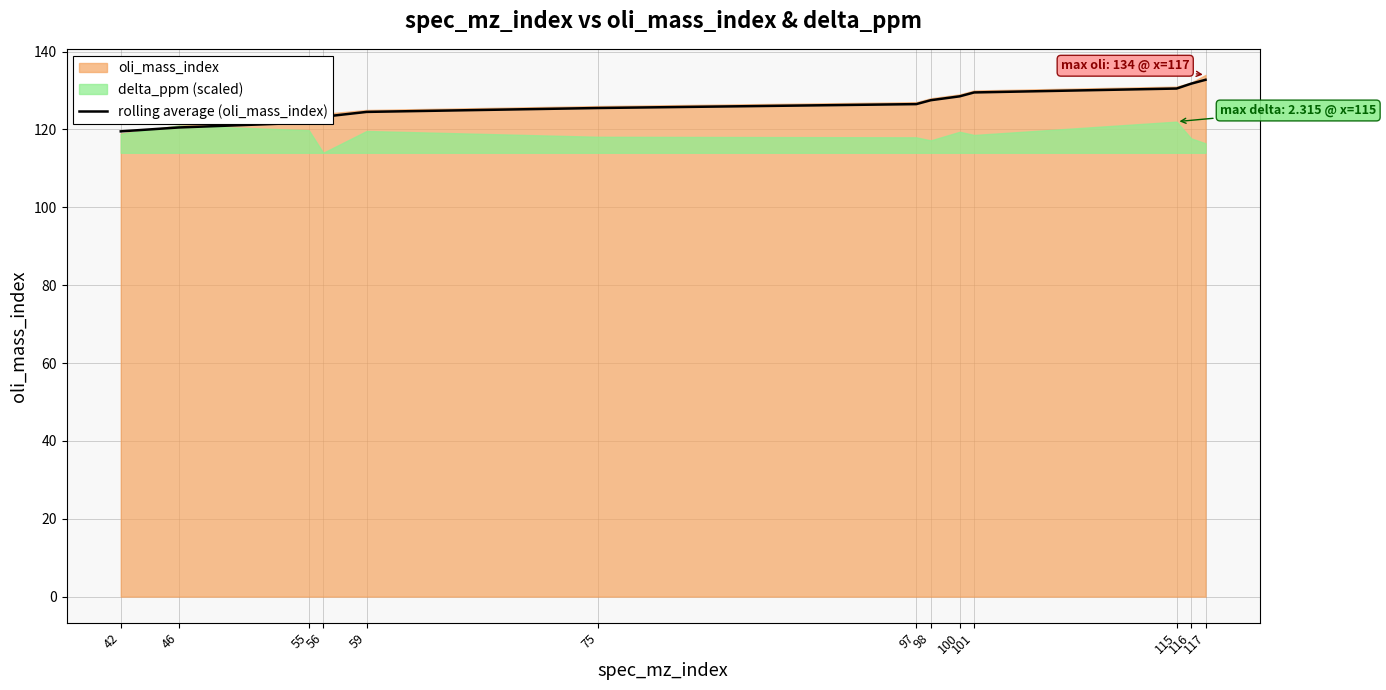

How many categories are shown in the chart?

13